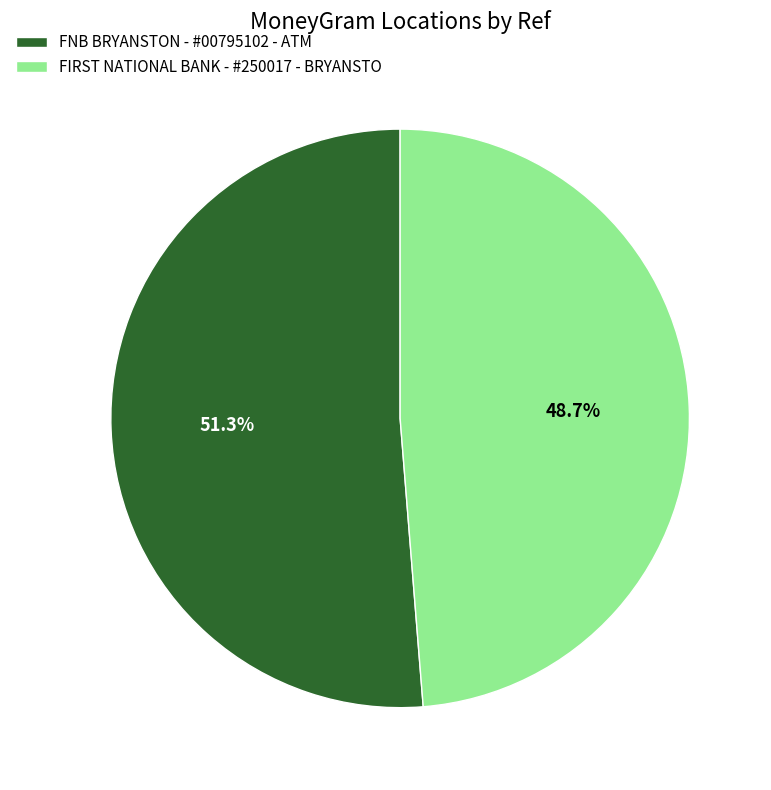

How many segments does this pie chart have?

2